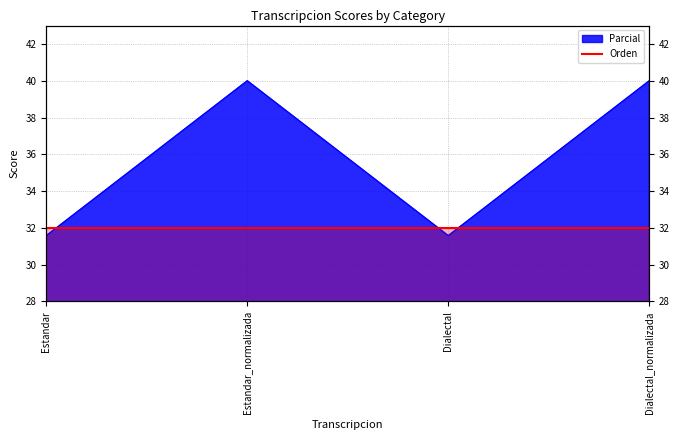

Does the chart have visible grid lines?

Yes